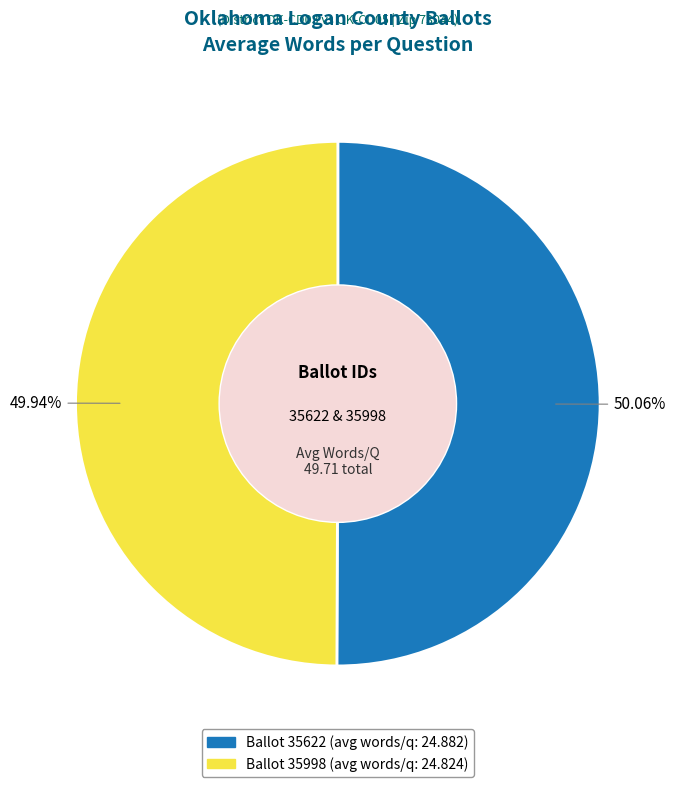

Is there a majority slice in this chart?

Yes